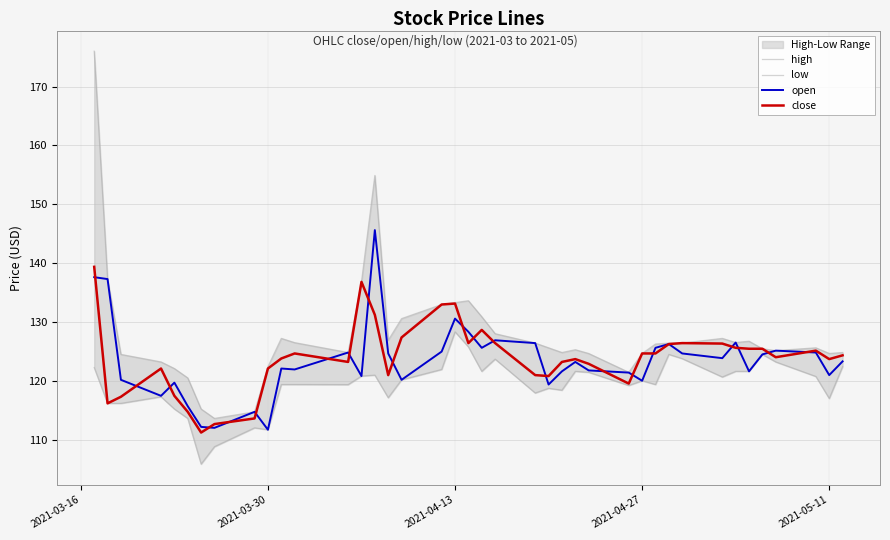

What is the lowest value of the close series?

111.2